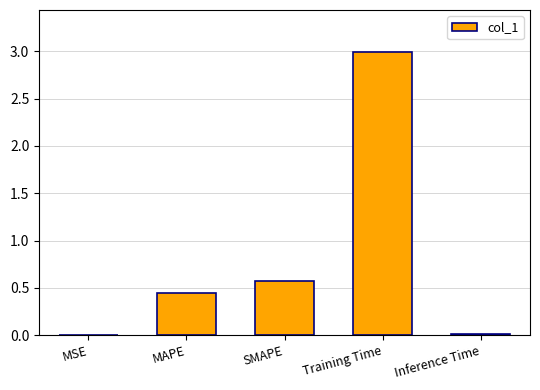

Which label corresponds to the largest value in the chart?

Training Time